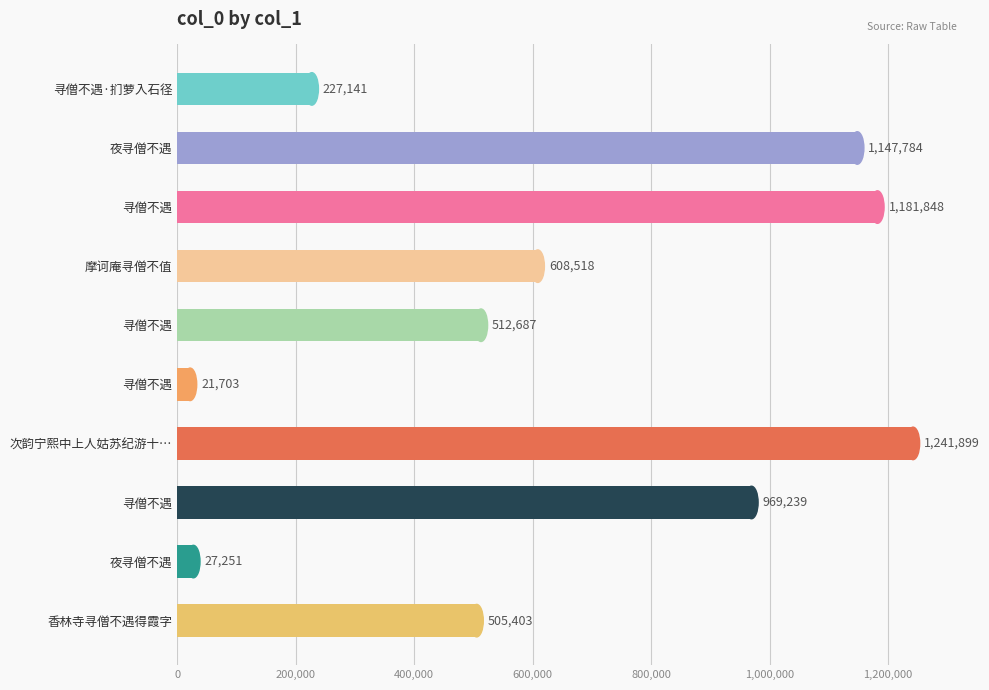

What is the difference between the second highest and second lowest values?

1154597